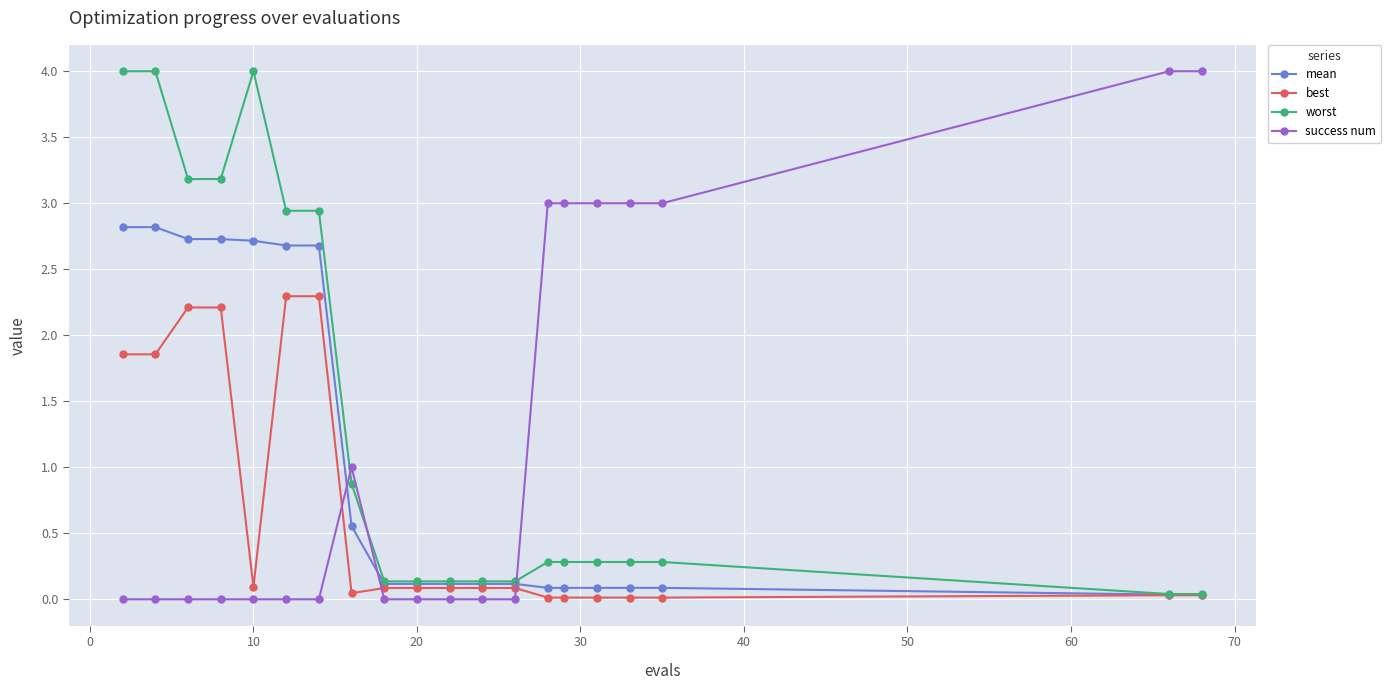

Which series has the largest total across all categories?

worst